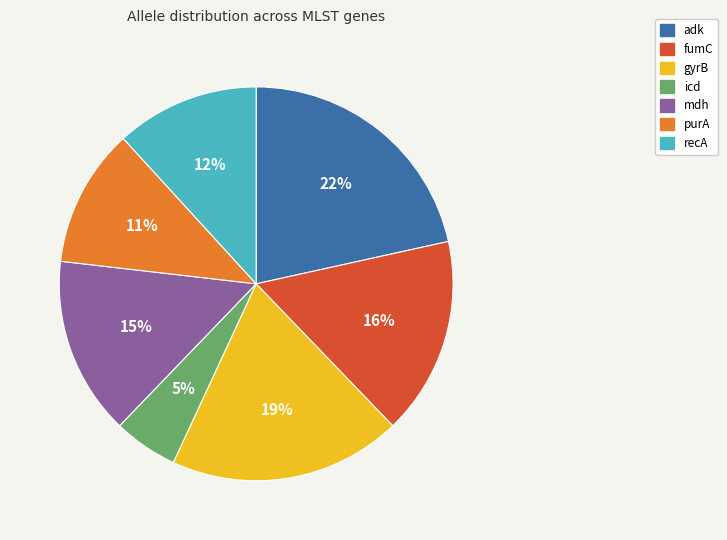

To the nearest percent, what is the combined percentage of adk and gyrB?

41%